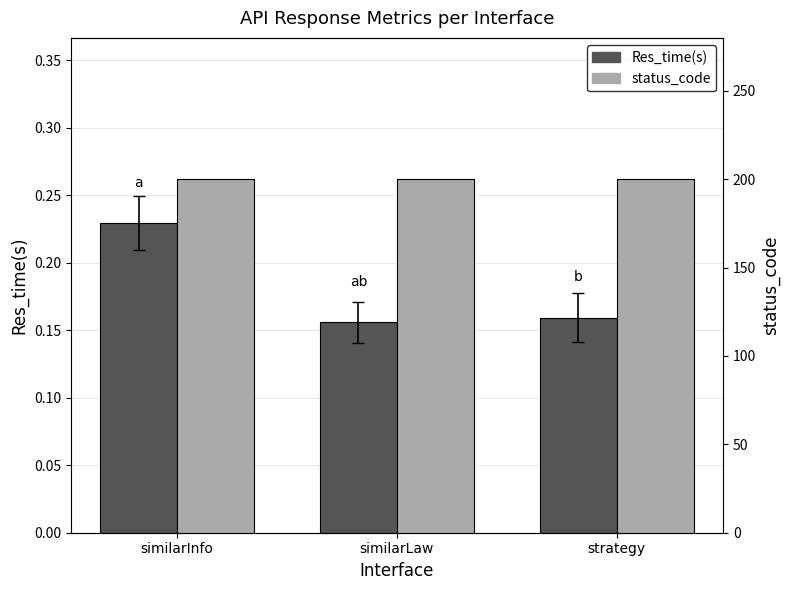

True or false: status_code has a value of 267.1 at similarLaw.

False